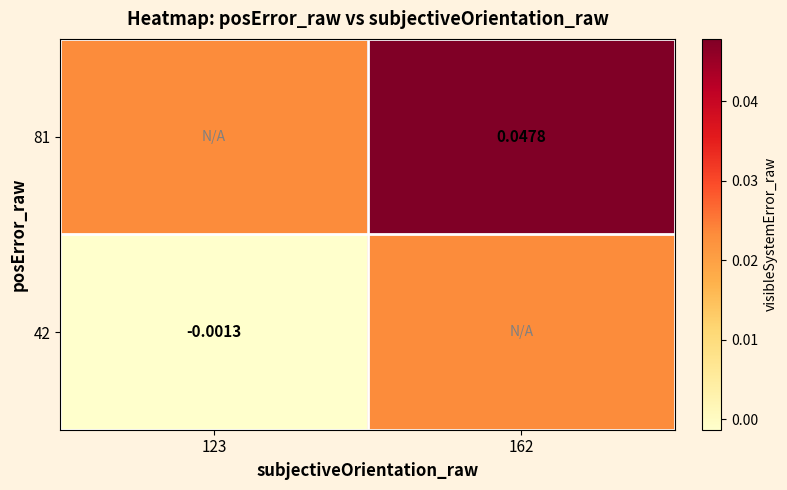

How many series are shown in this chart?

2